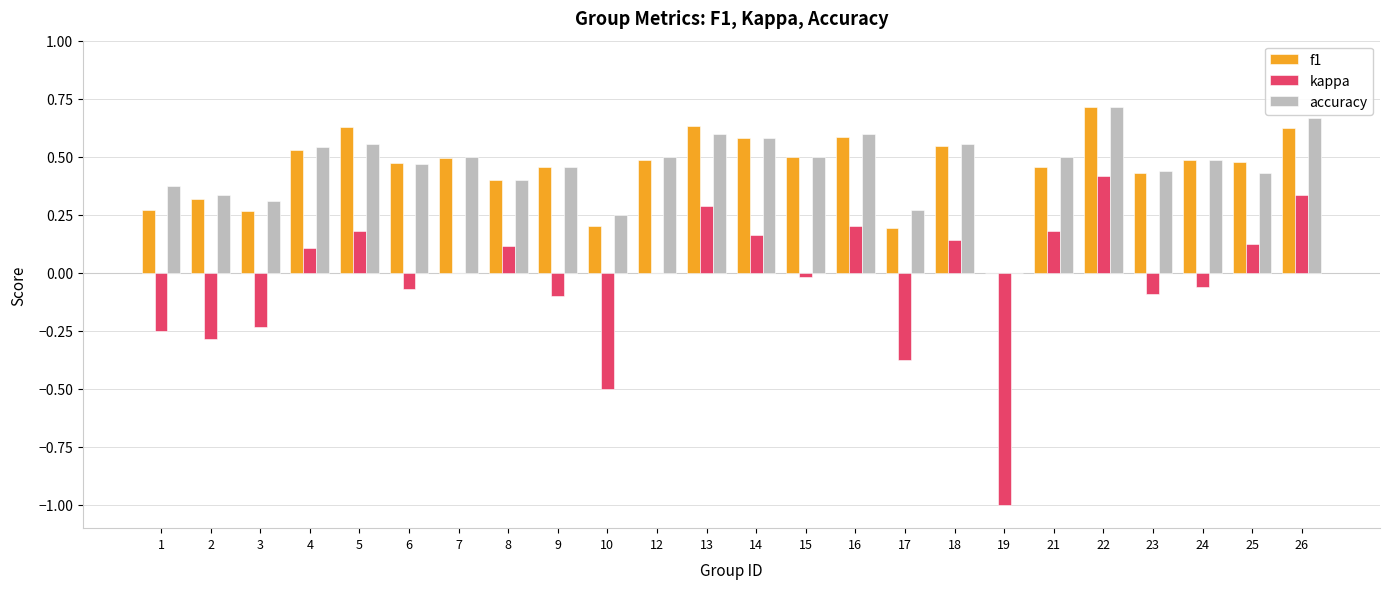

Between 14 and 22, which series saw the biggest shift?

kappa